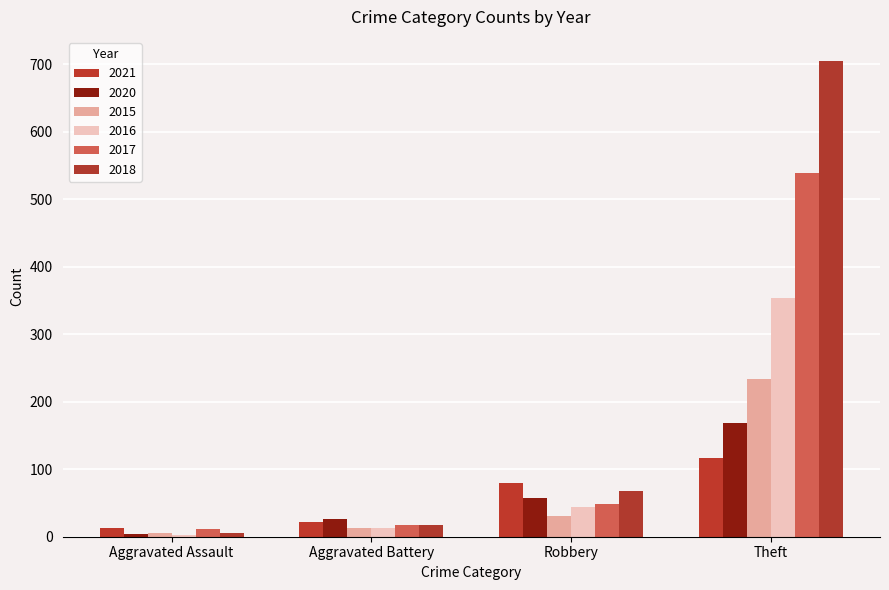

How many bars are there in total?

24